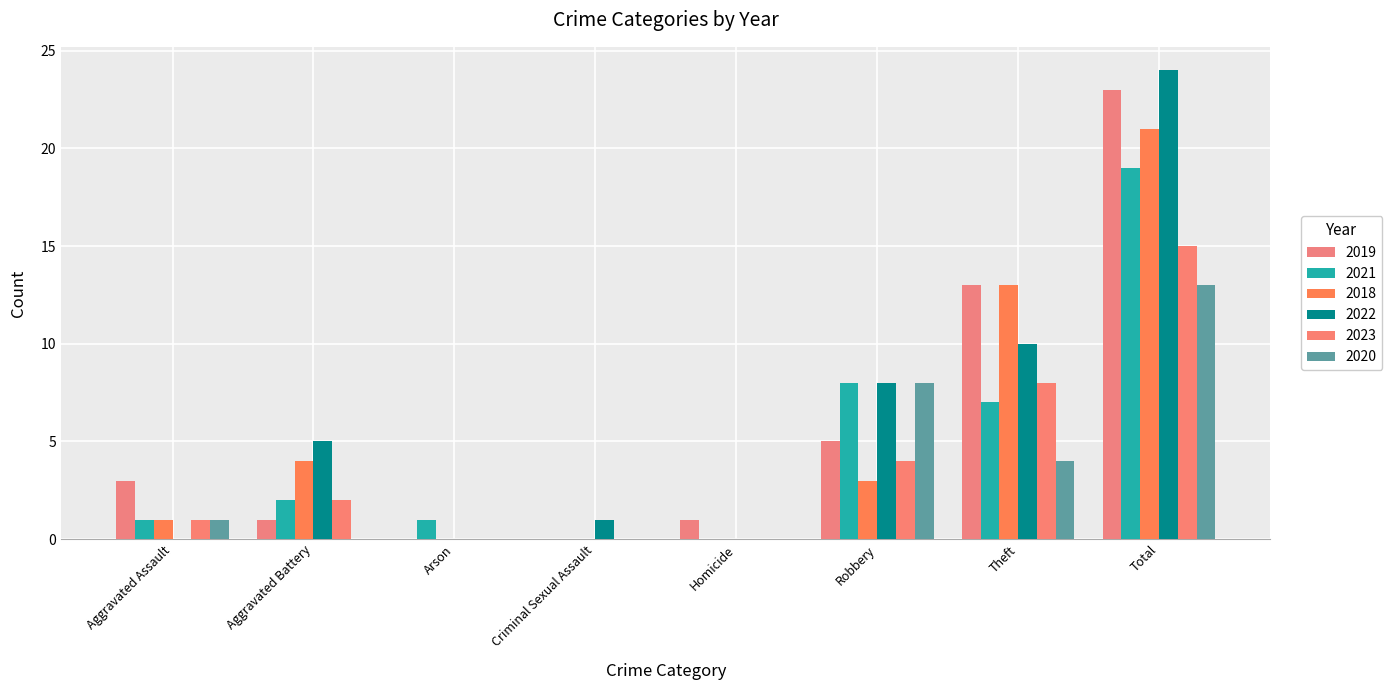

Count the number of data series in this chart.

6